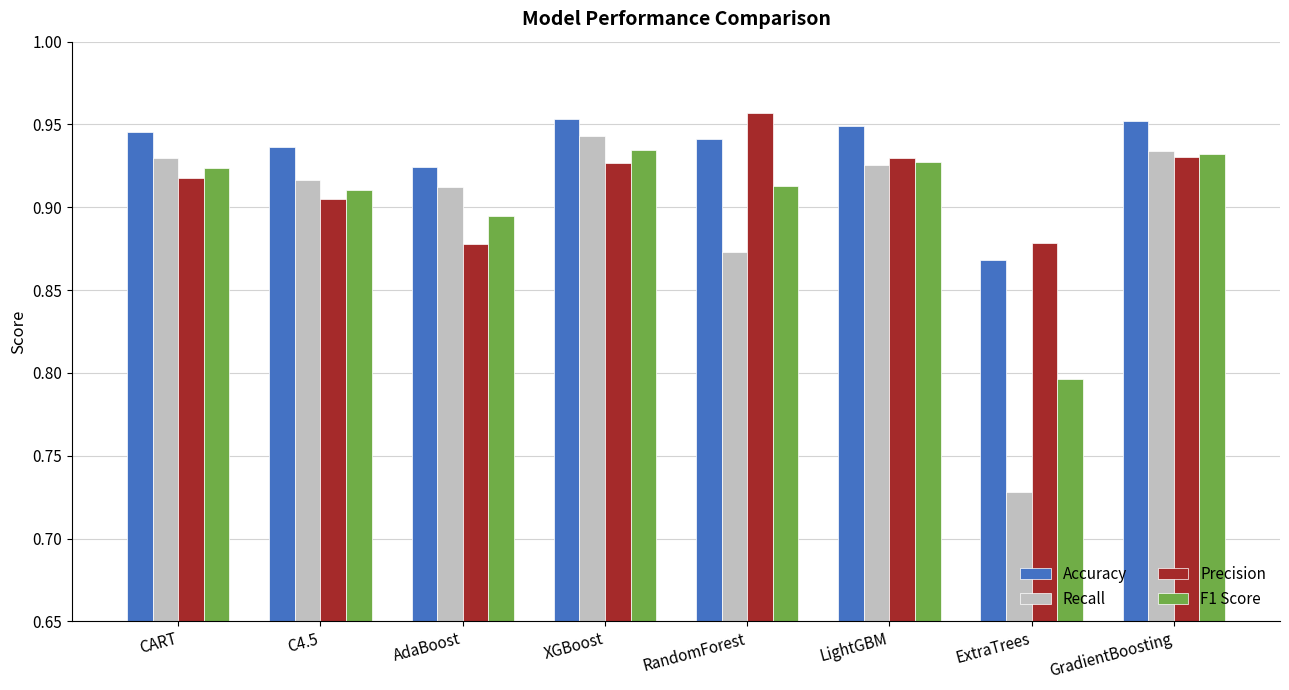

What position from the right is AdaBoost?

6